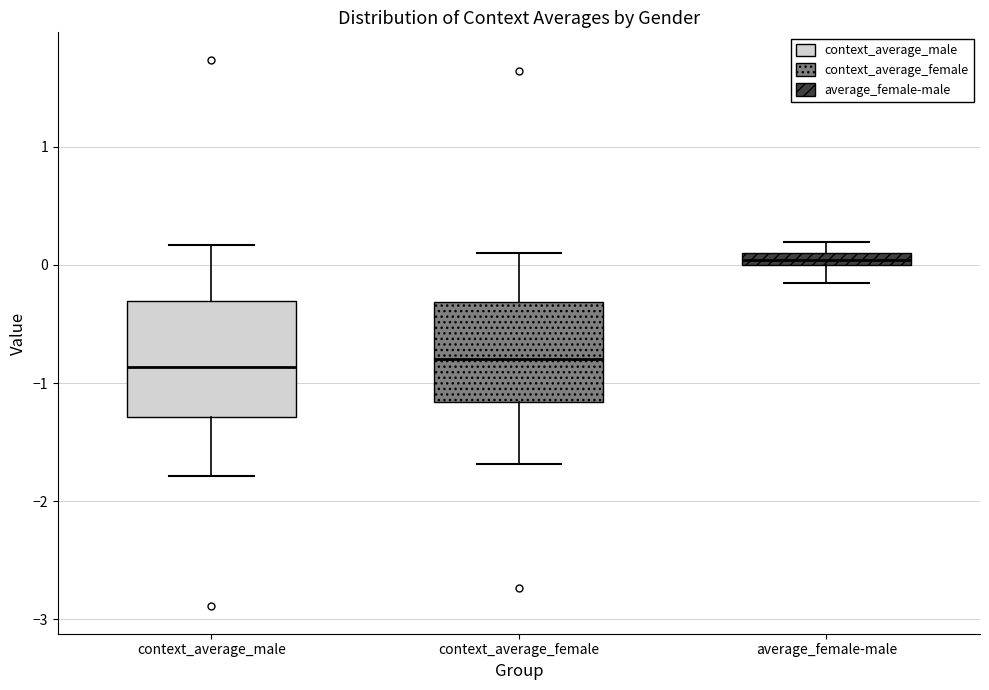

Where does the lower whisker of the box for context_average_male end on the y-axis? The values are not printed on the chart, so give them approximately, as read against the axis.

-1.8